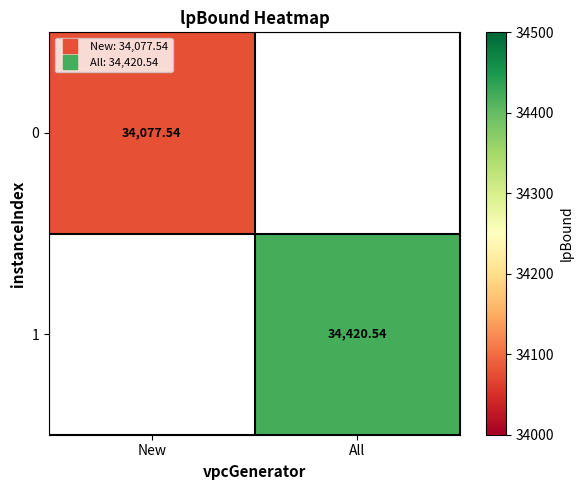

At how many categories does at least one series exceed 34345?

1